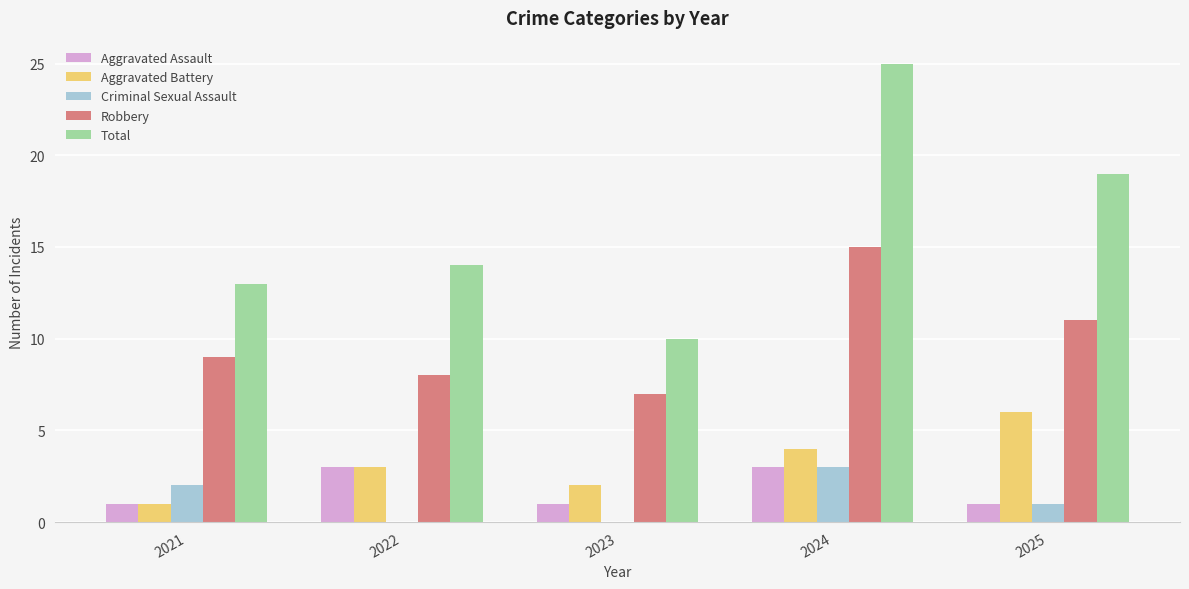

Are the bars grouped side by side (vs. stacked)?

Yes